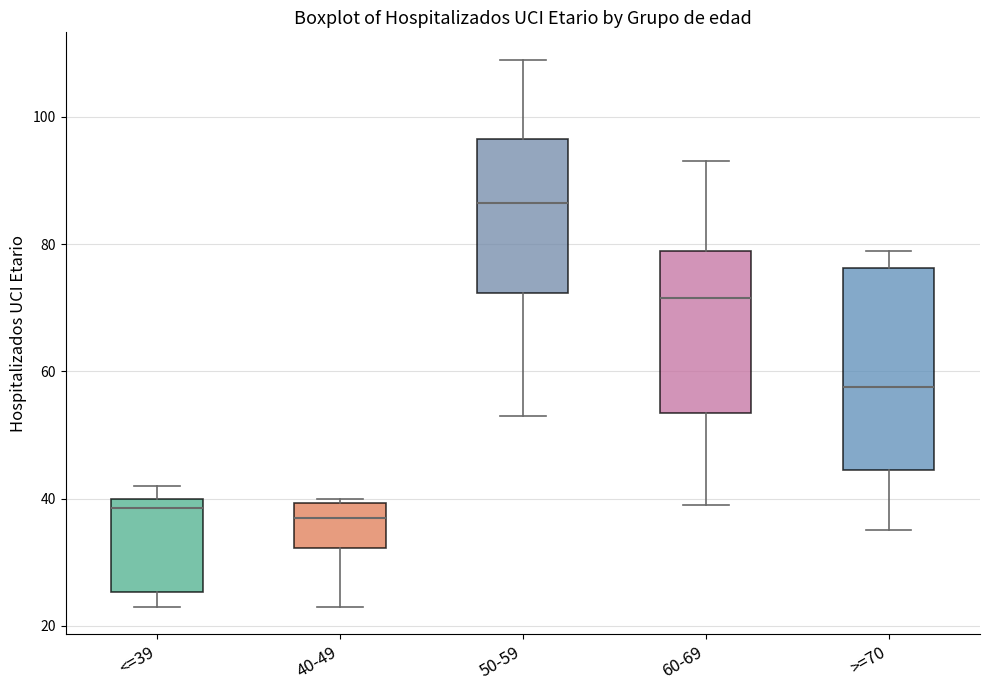

Reading left to right, transcribe this box plot: for each box, give where its median line is, the range the box spans, and where its two whiskers end, as read against the y-axis. The values are not printed on the chart, so give them approximately, as read against the axis.

<=39: median 38, box 26 to 40, whiskers 24 to 42
40-49: median 38, box 32 to 40, whiskers 24 to 40 (just above the box's upper edge)
50-59: median 86, box 72 to 96, whiskers 54 to 110
60-69: median 72, box 54 to 80, whiskers 40 to 94
>=70: median 58, box 44 to 76, whiskers 36 to 80